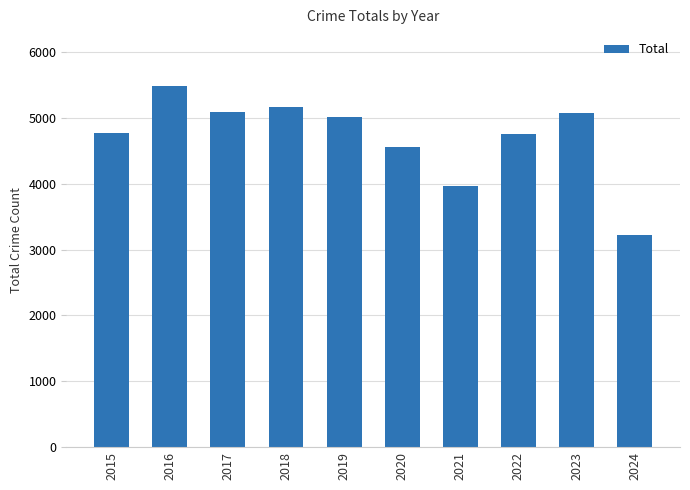

Between 2024 and 2015, which is larger?

2015